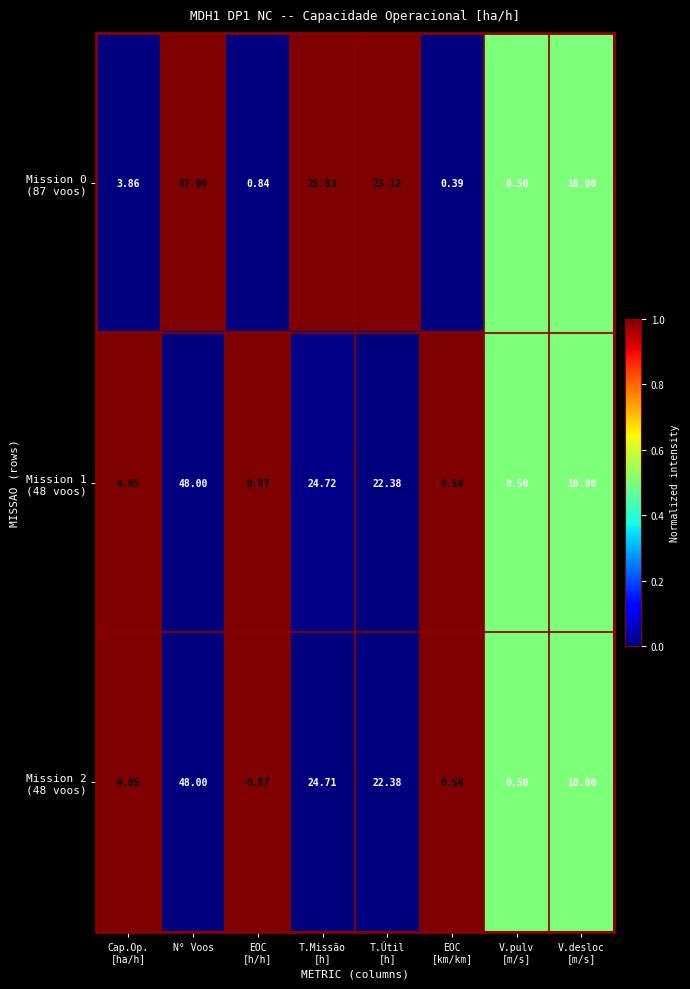

At which category is the sum across all series the highest?

N° Voos